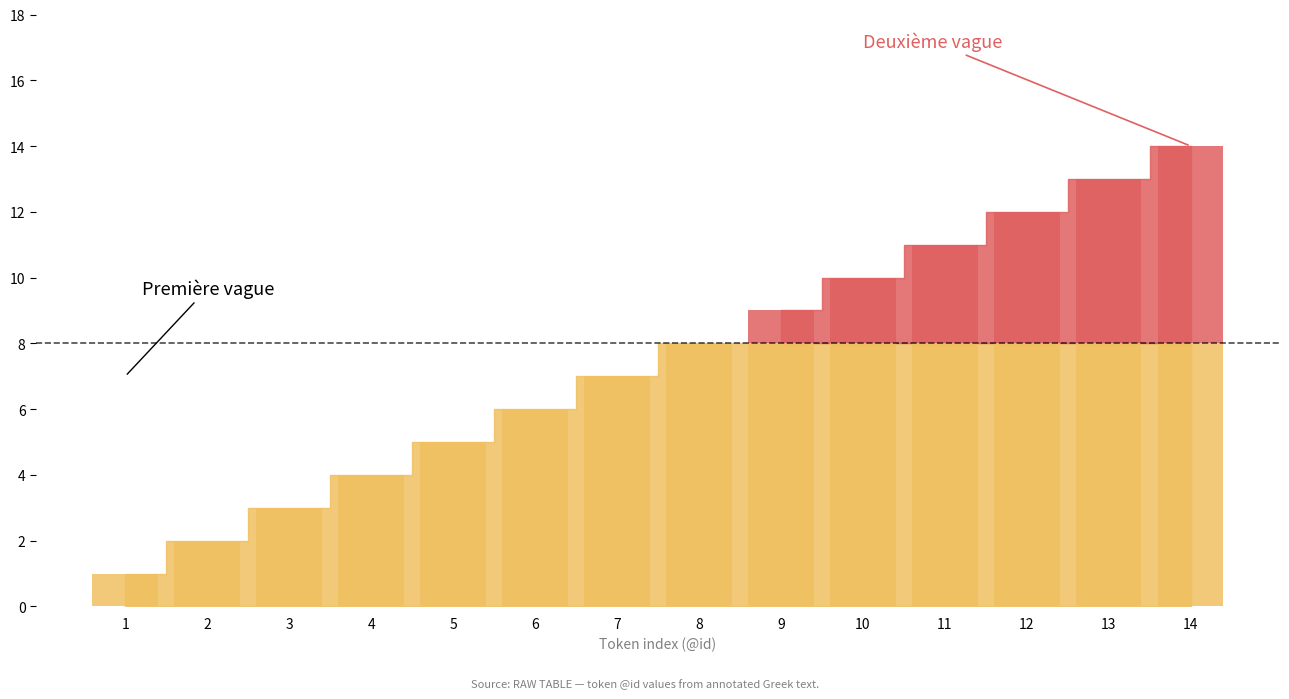

What is the difference between the maximum and minimum values?

13